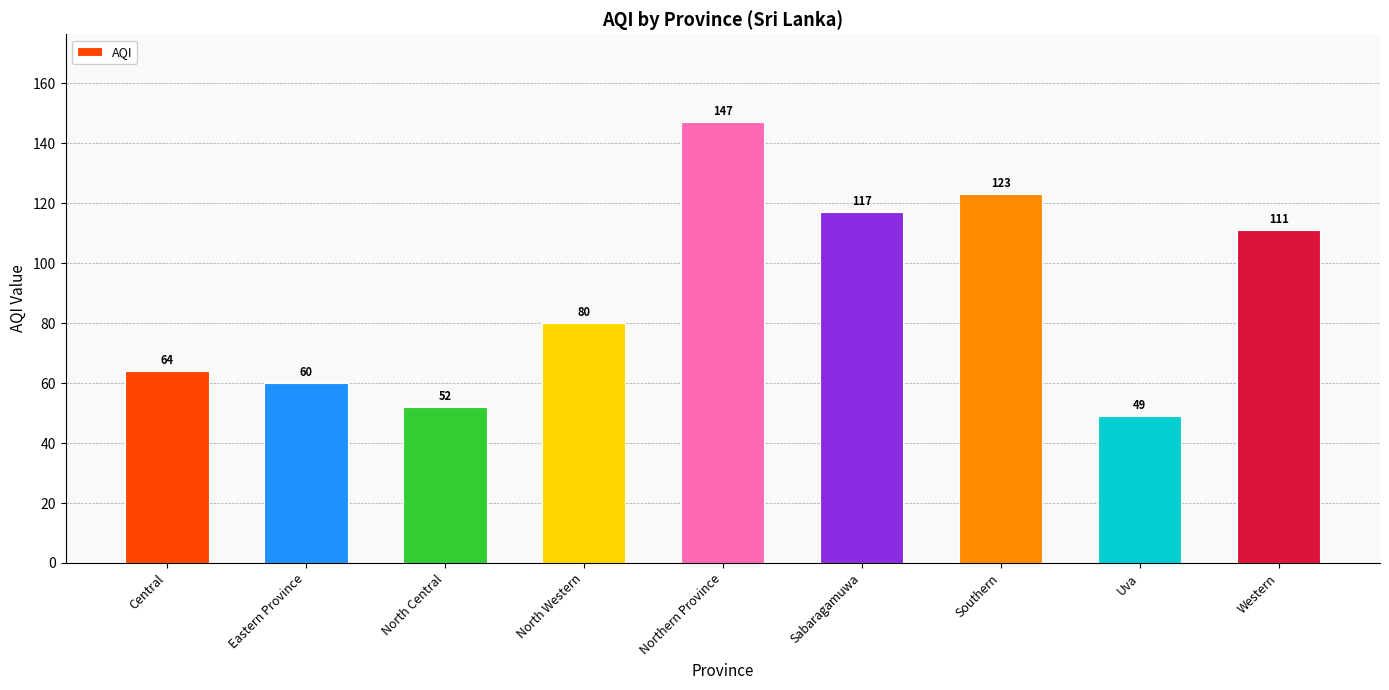

Rank the categories by value from highest to lowest.

Northern Province, Southern, Sabaragamuwa, Western, North Western, Central, Eastern Province, North Central, Uva